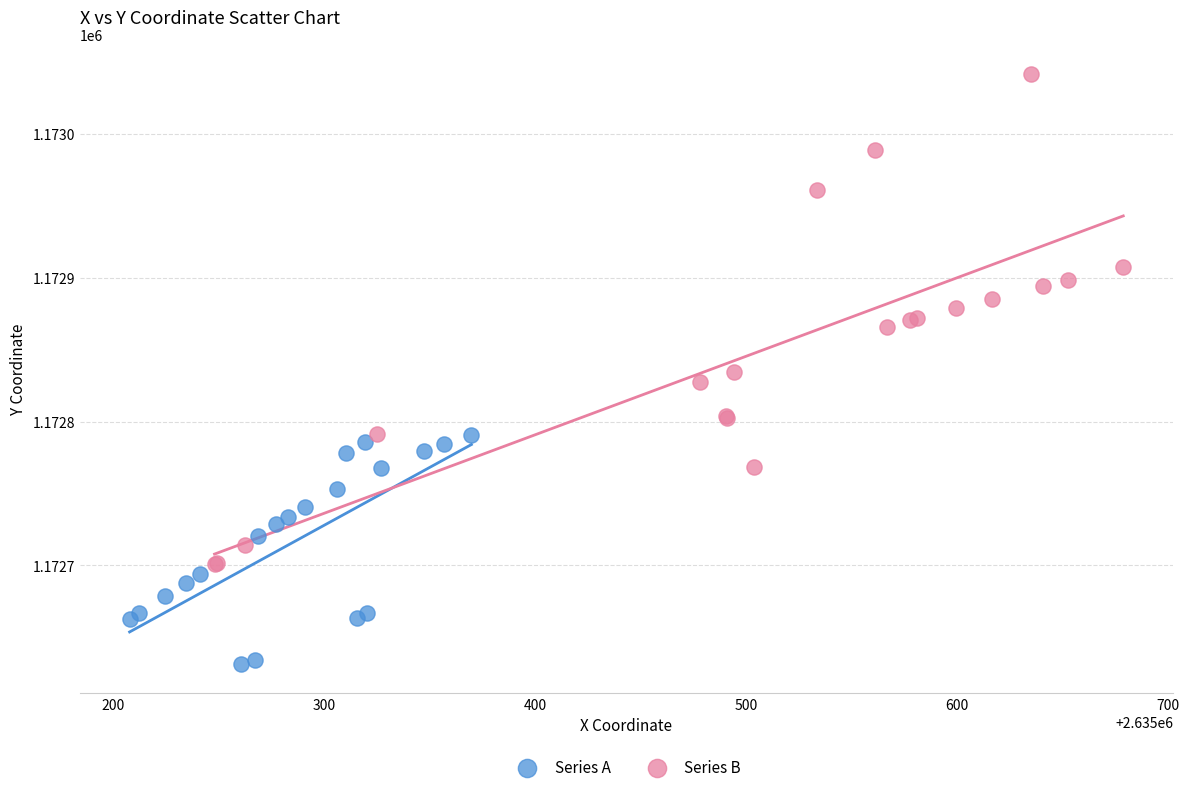

Which series has the largest Y range (max minus min)?

Series B